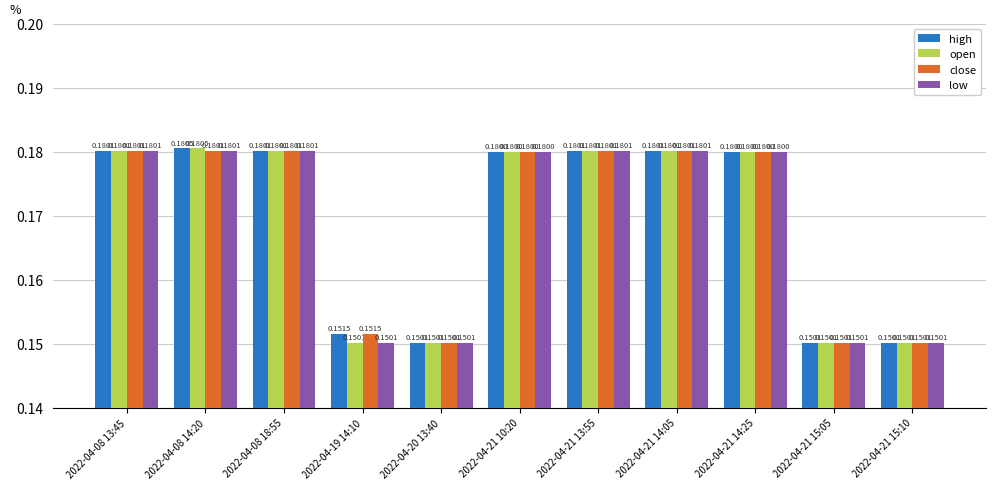

What are all the series names shown in the legend?

high, open, close, low